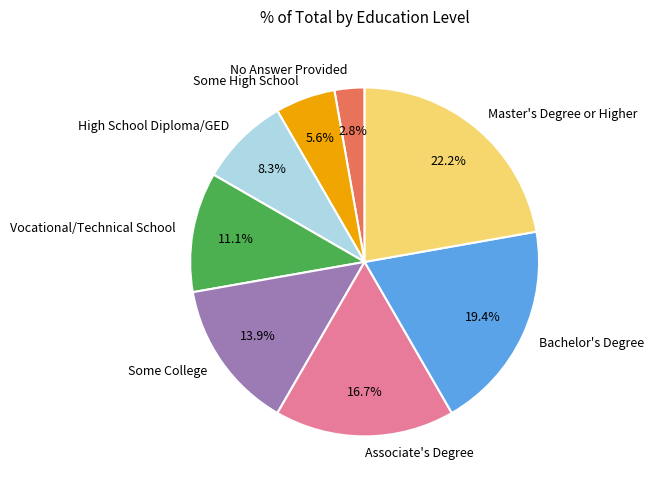

Rank the categories by value from highest to lowest.

Master's Degree or Higher, Bachelor's Degree, Associate's Degree, Some College, Vocational/Technical School, High School Diploma/GED, Some High School, No Answer Provided